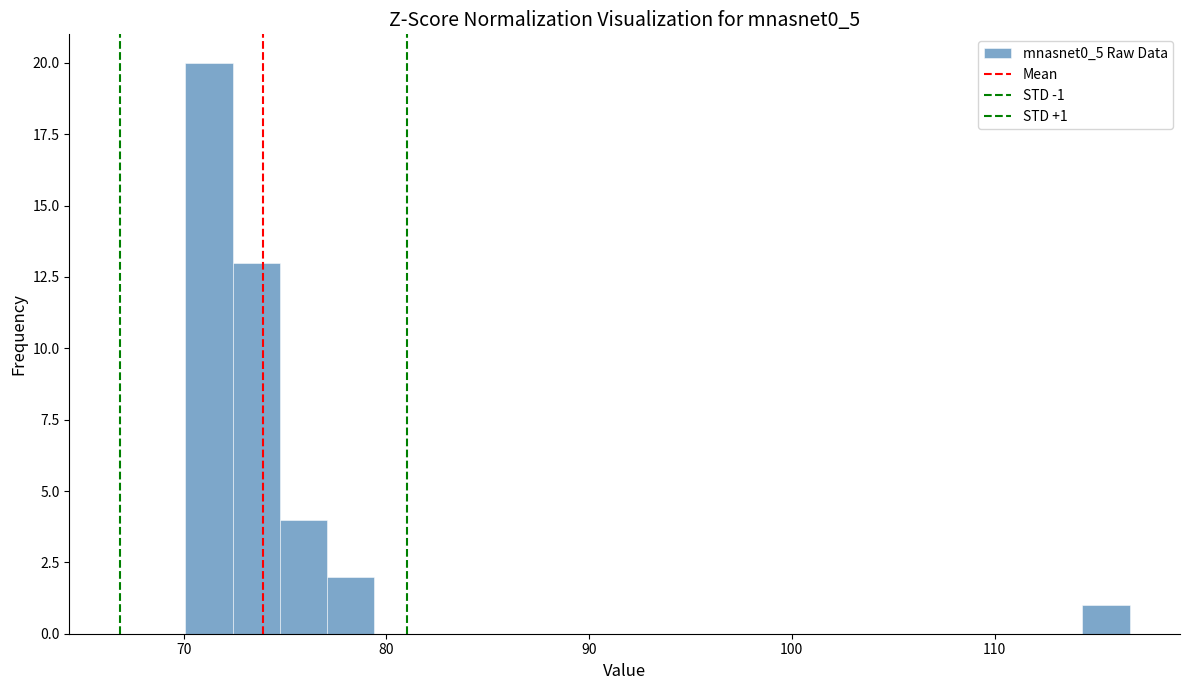

Around what value on the x-axis is the tallest bar? Give the approximate position of its centre, as read against the axis.

71